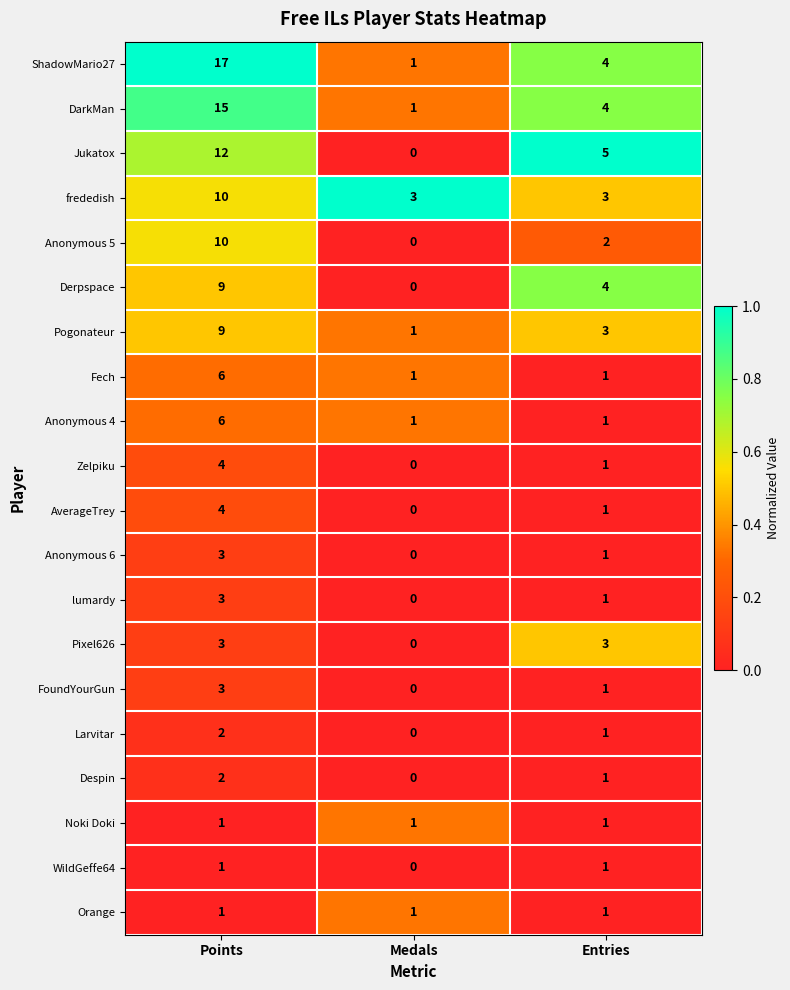

At how many categories does at least one series exceed 0?

3